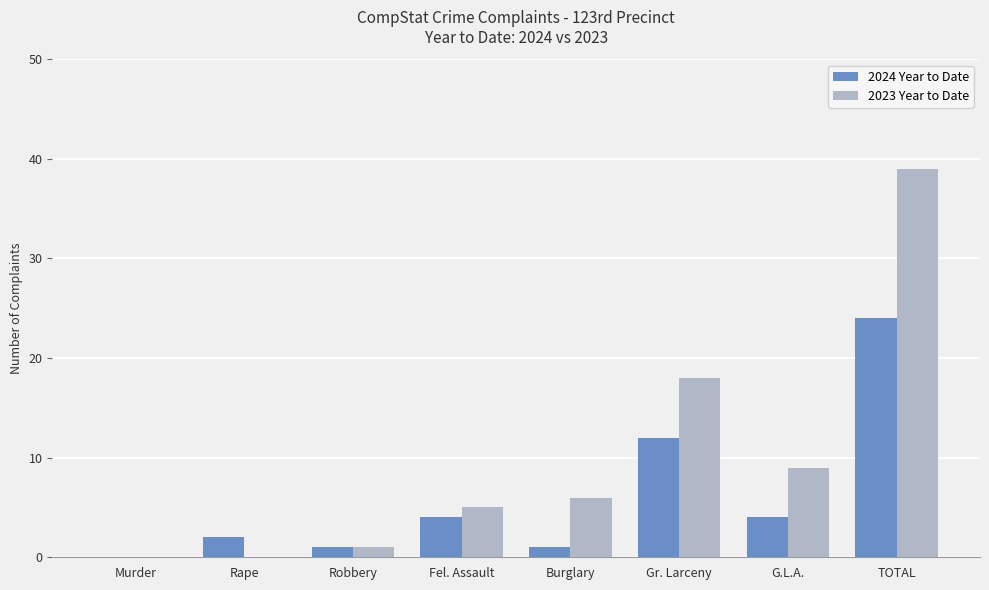

What is the maximum value shown in the chart?

39